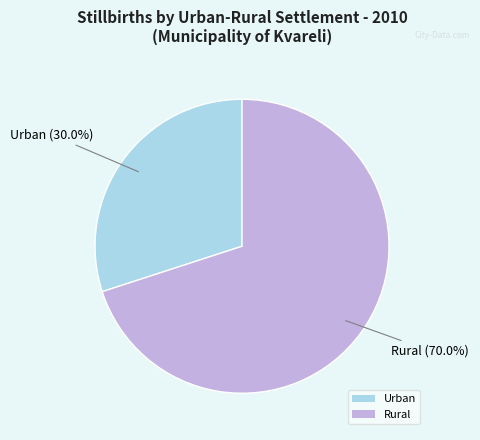

How many segments does this pie chart have?

2